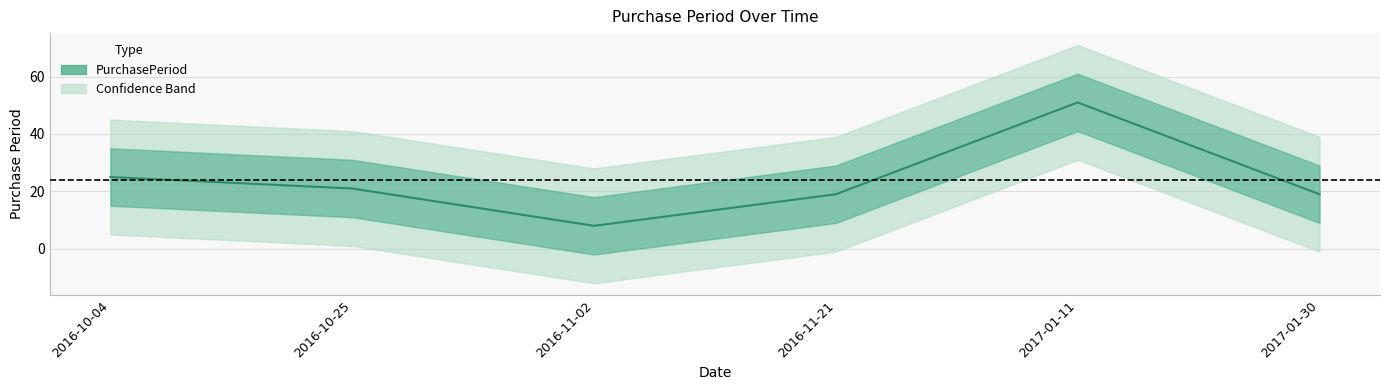

At which category does the chart reach its peak across all series?

2017-01-11